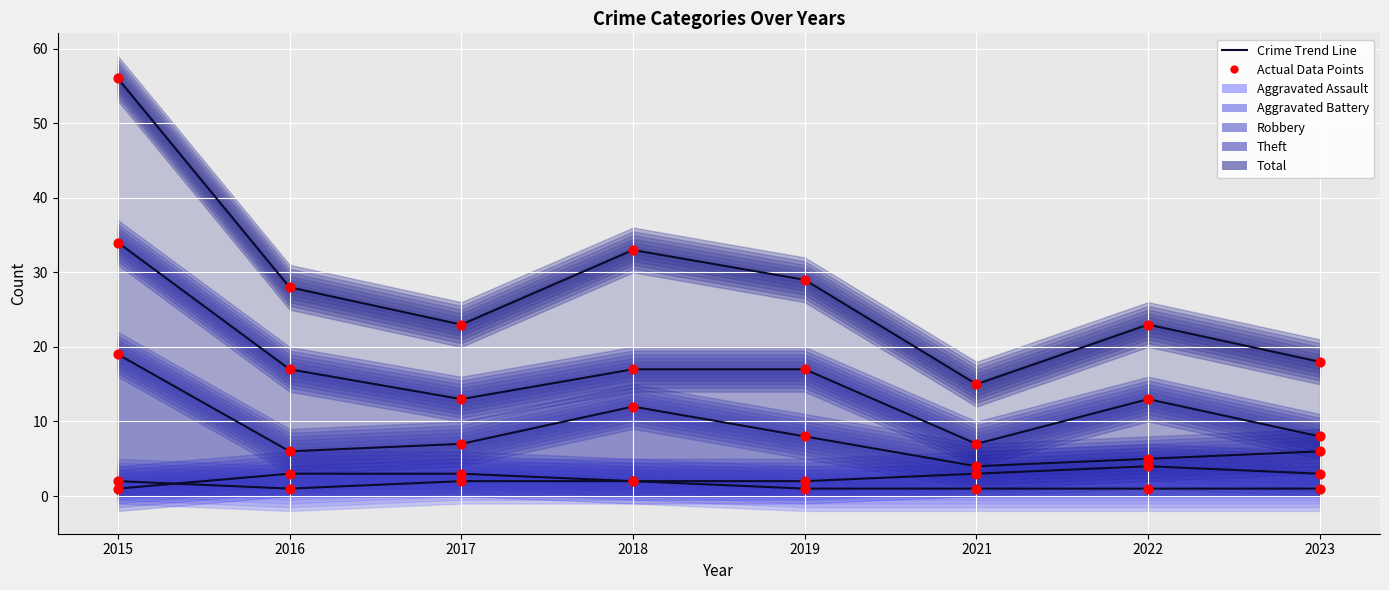

Which series reaches the minimum Y coordinate?

Aggravated Assault